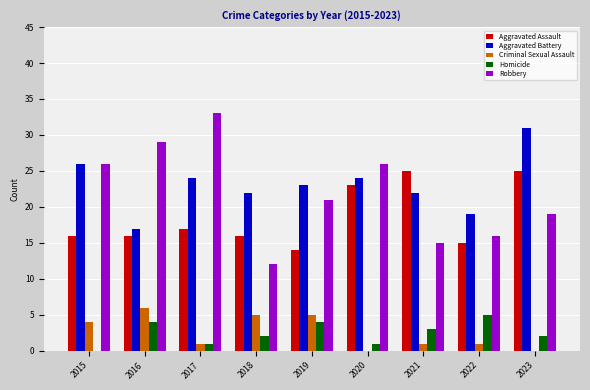

How many groups of bars are there?

9